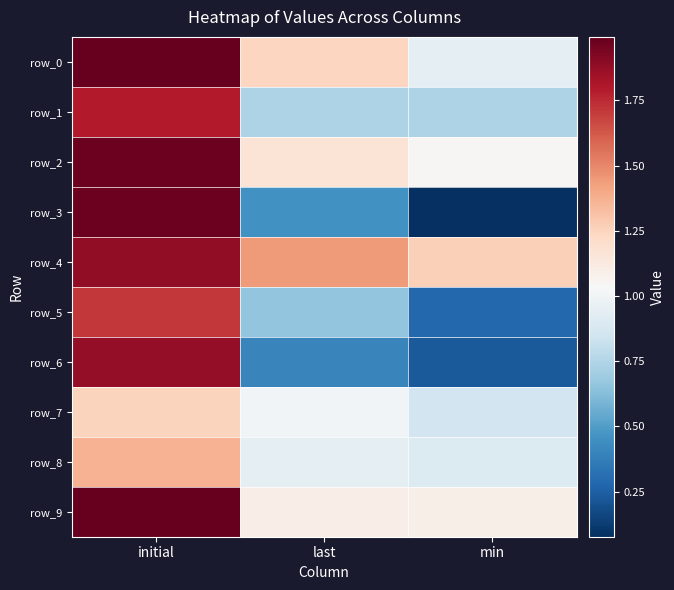

What is the average value of the row_8 series?

1.1